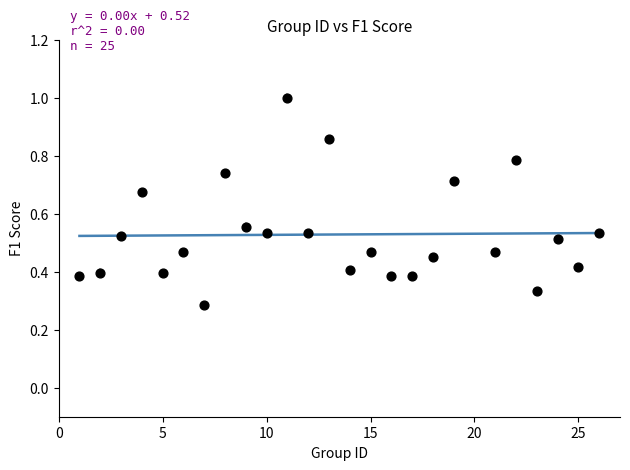

What is the range of X values (max minus min)?

25.0